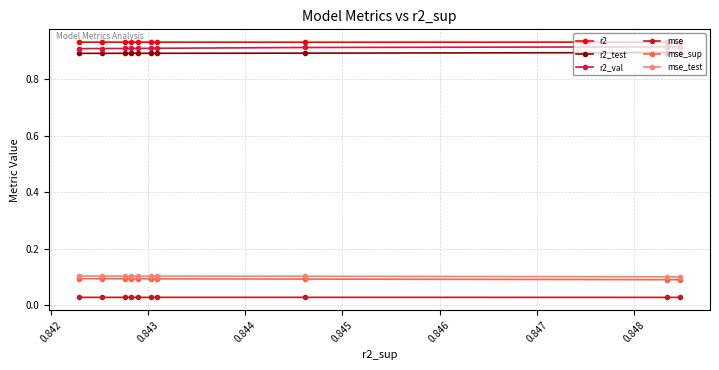

Which series has the largest range (max minus min)?

r2_val